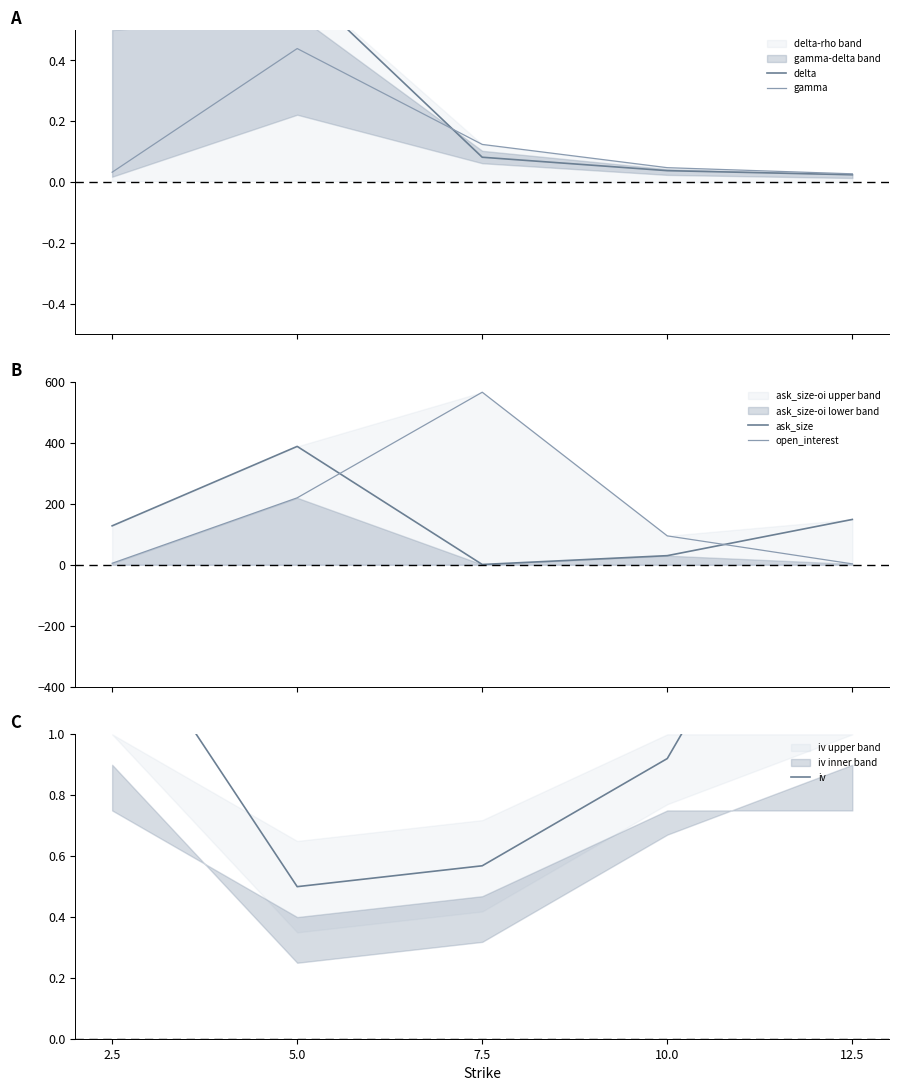

At which category does the chart reach its minimum across all series?

12.5